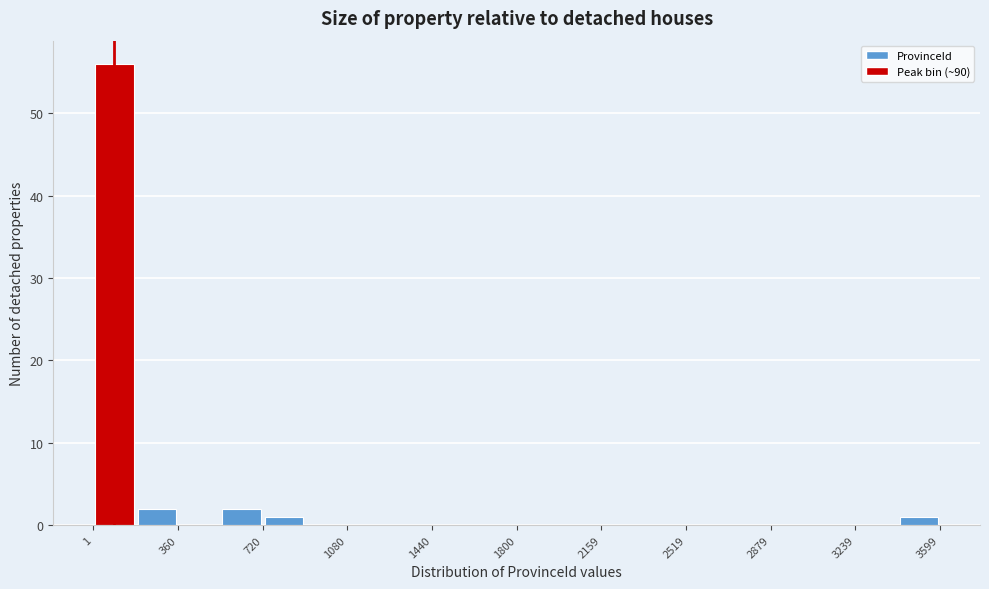

Read against the x-axis, roughly where is the centre of the tallest bar?

100